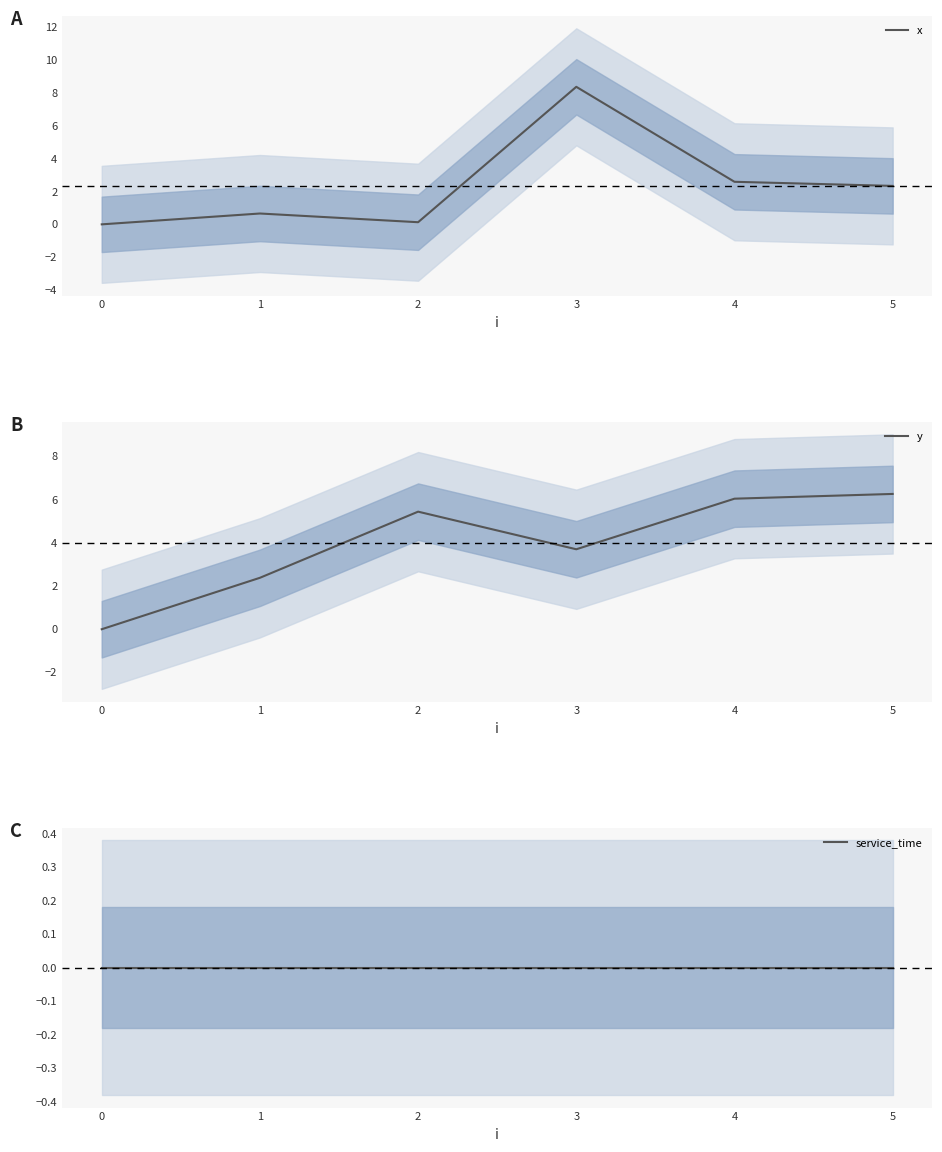

How many values in the y series exceed 5?

3